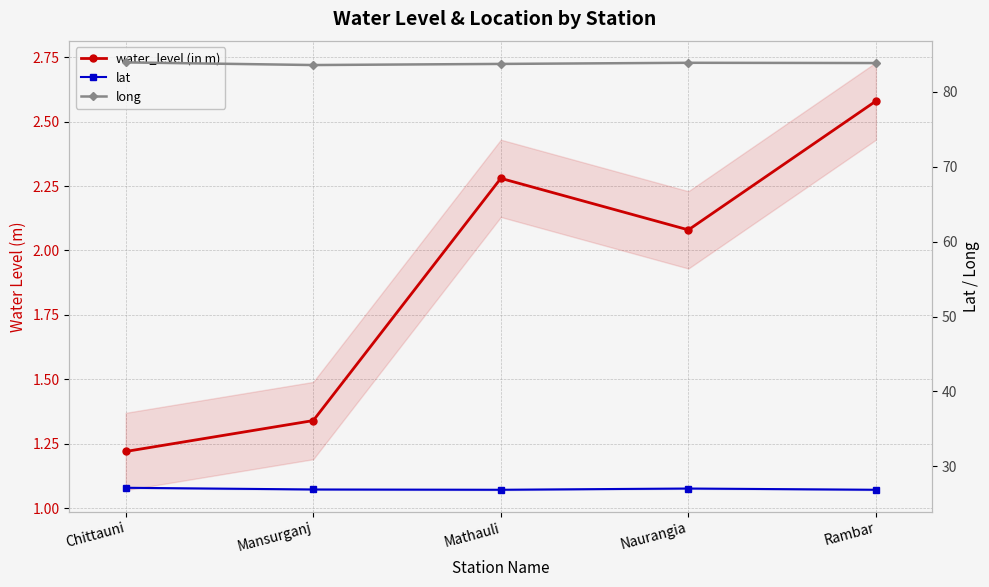

What is the difference between the second highest and minimum values in the lat series?

0.2